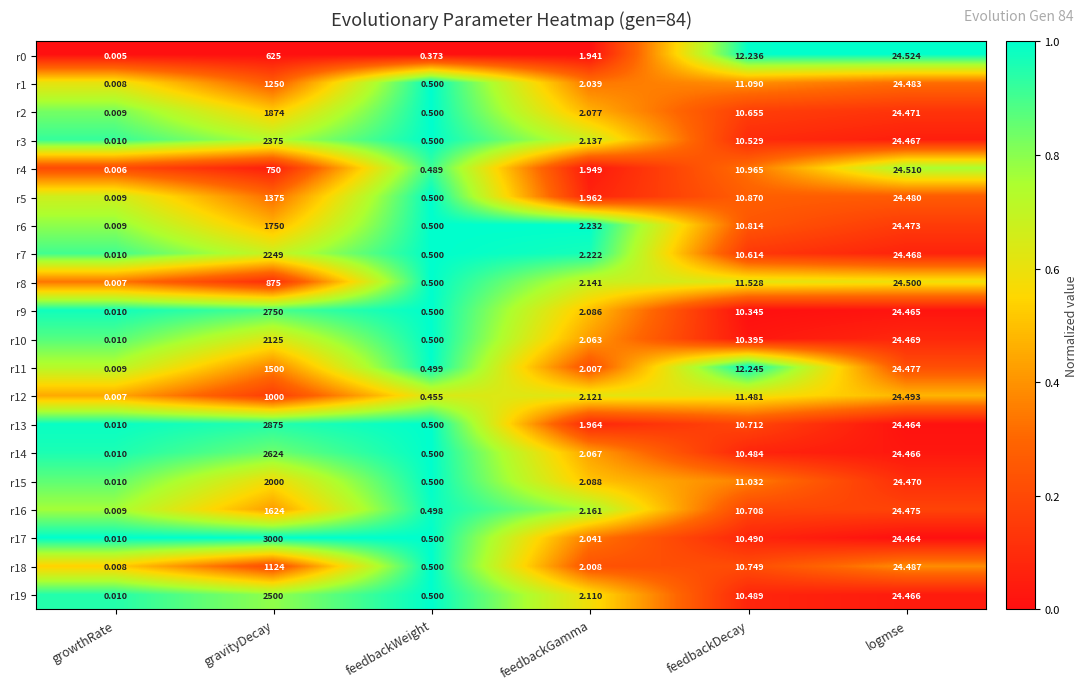

Where does the r7 series first go above 10?

gravityDecay